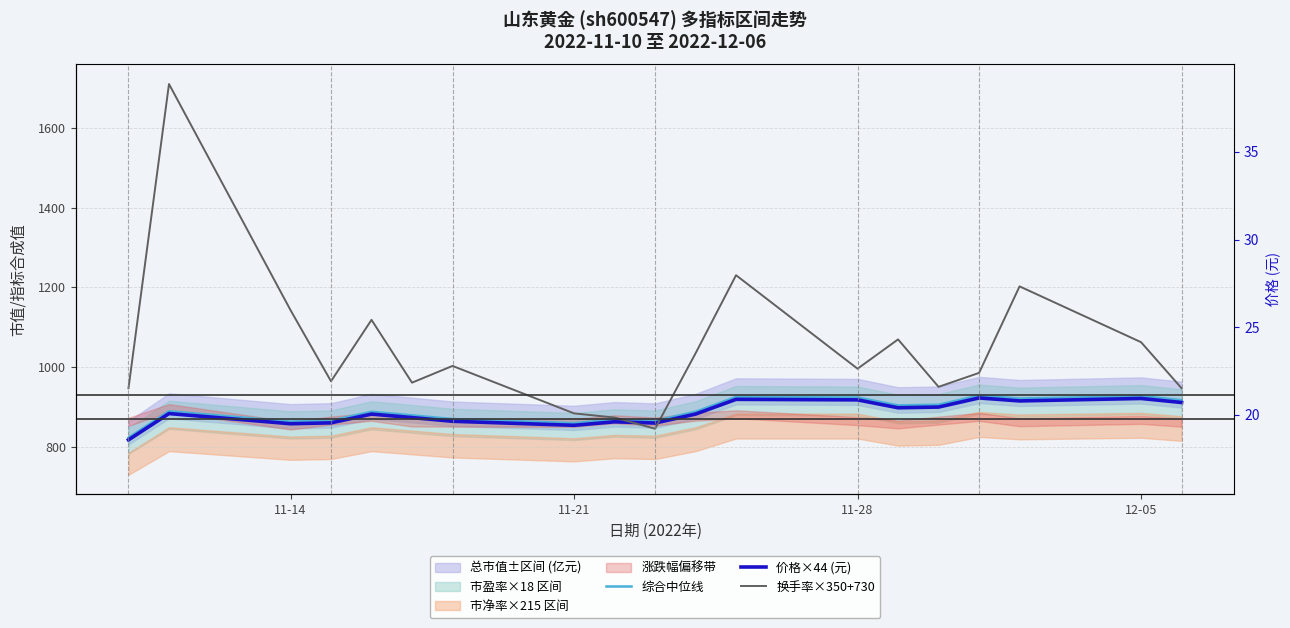

What is the value of the 综合中位线 point at the 15th from the left?

905.7